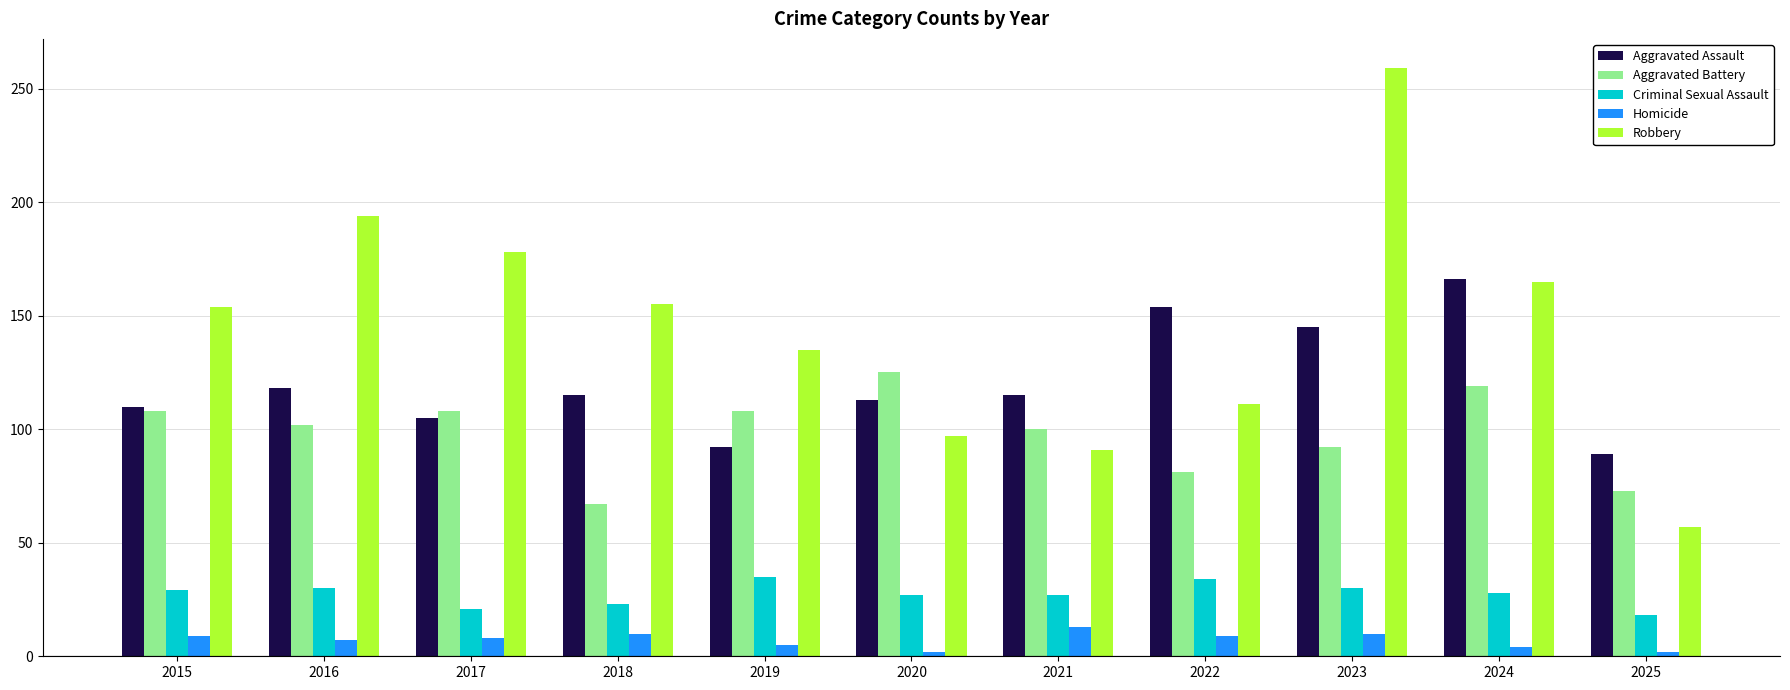

How many values in the Robbery series are below 154?

5